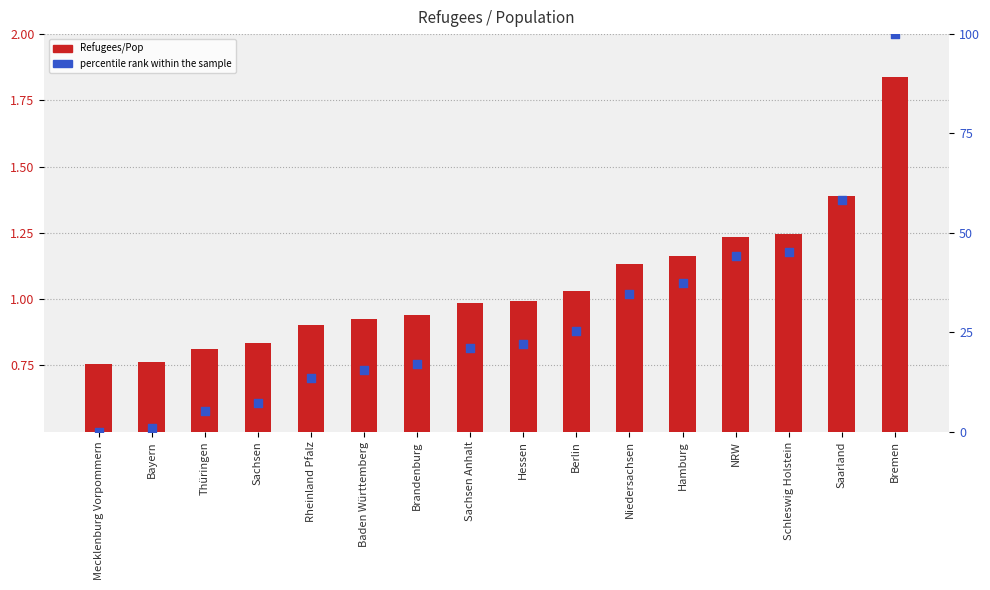

At which category is the sum across all series the highest?

Bremen